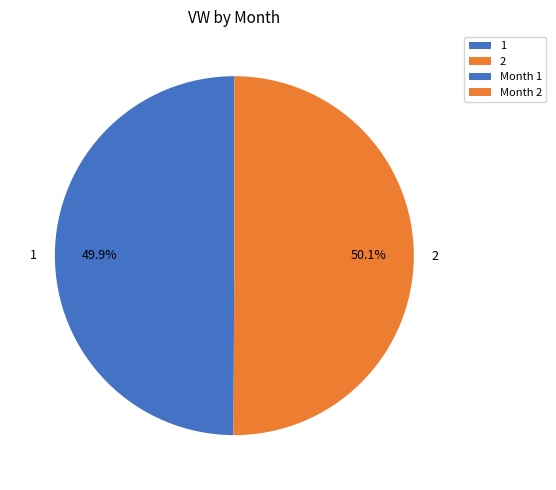

Is there any slice that represents more than half of the pie?

Yes